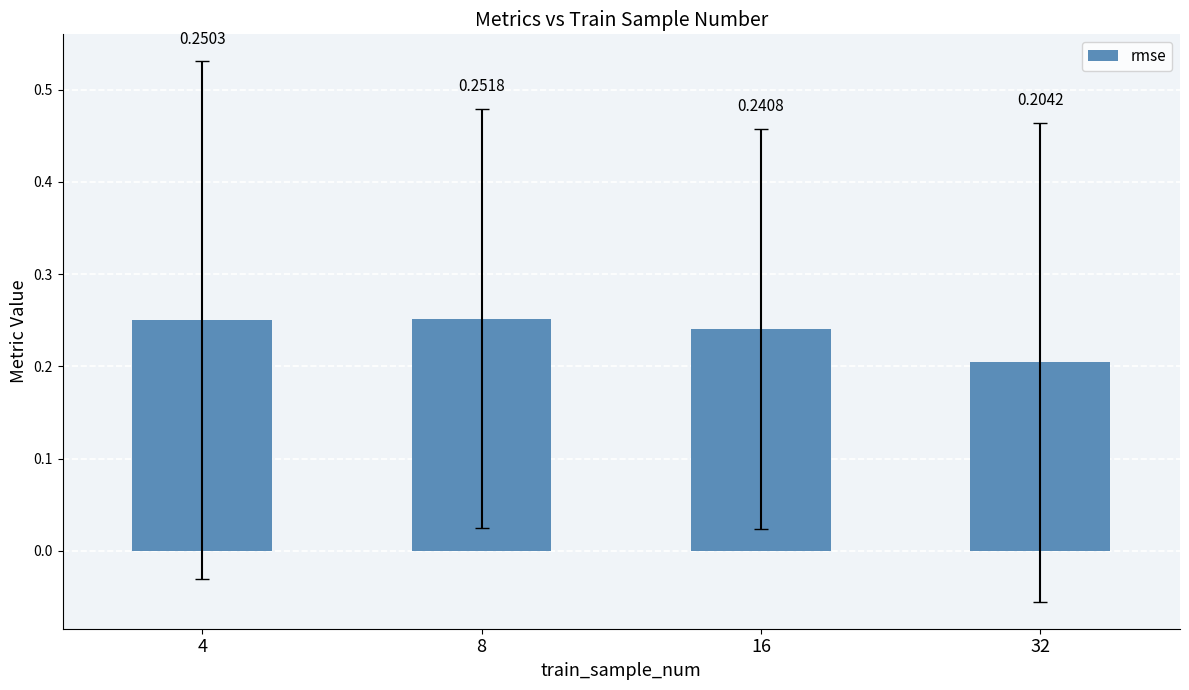

Which label corresponds to the smallest value in the chart?

32